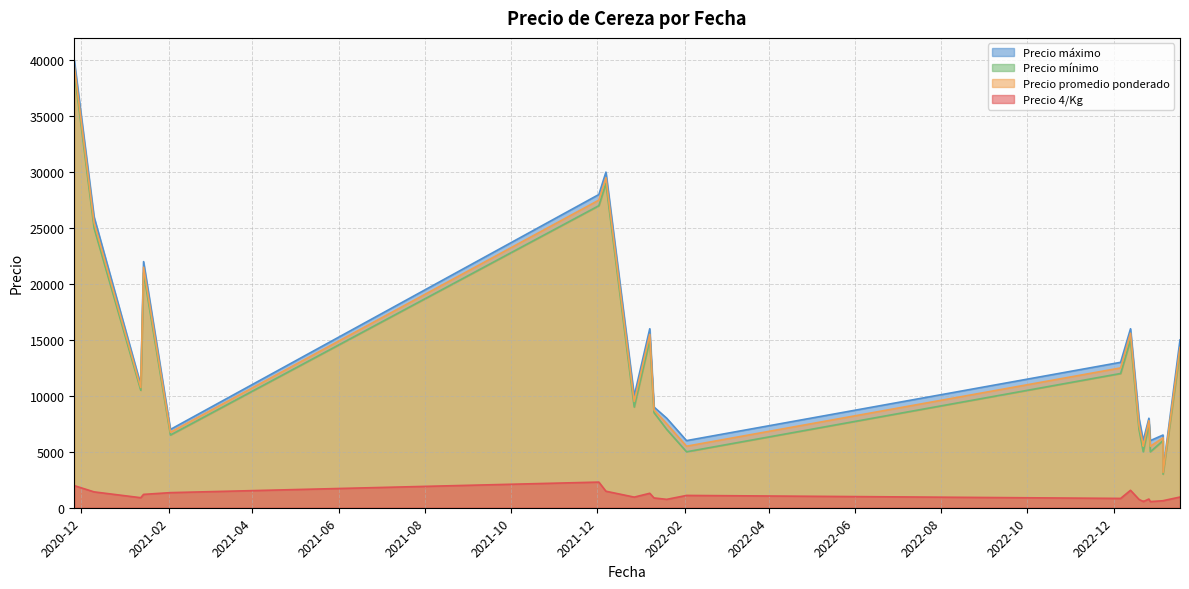

At which category is the sum across all series the highest?

2020-11-26